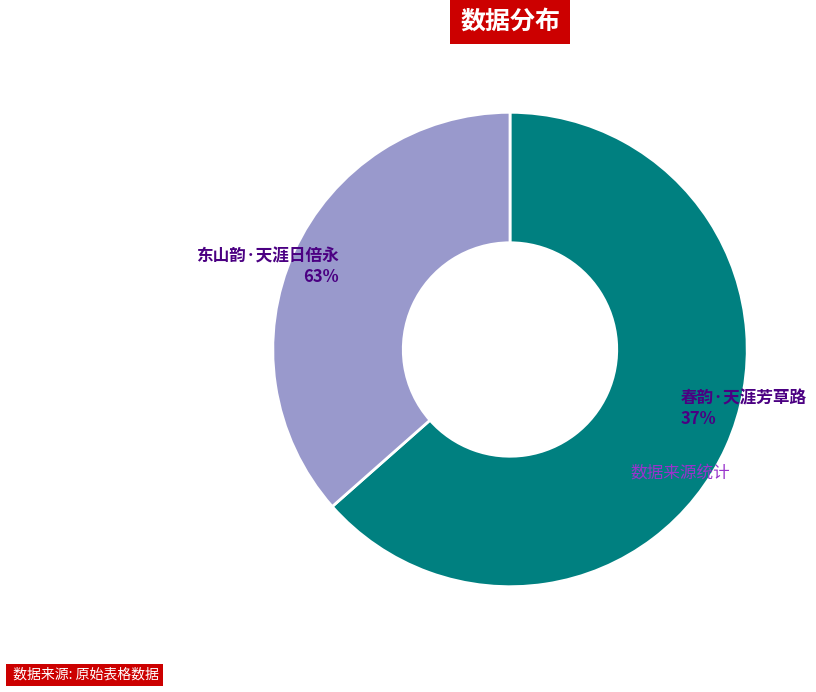

True or false: 春韵·天涯芳草路 accounts for 50% of the total.

False